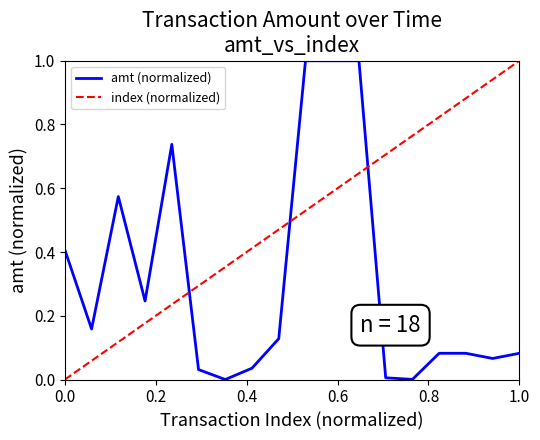

What is the difference between the maximum and minimum values in the index (normalized) series?

1.0